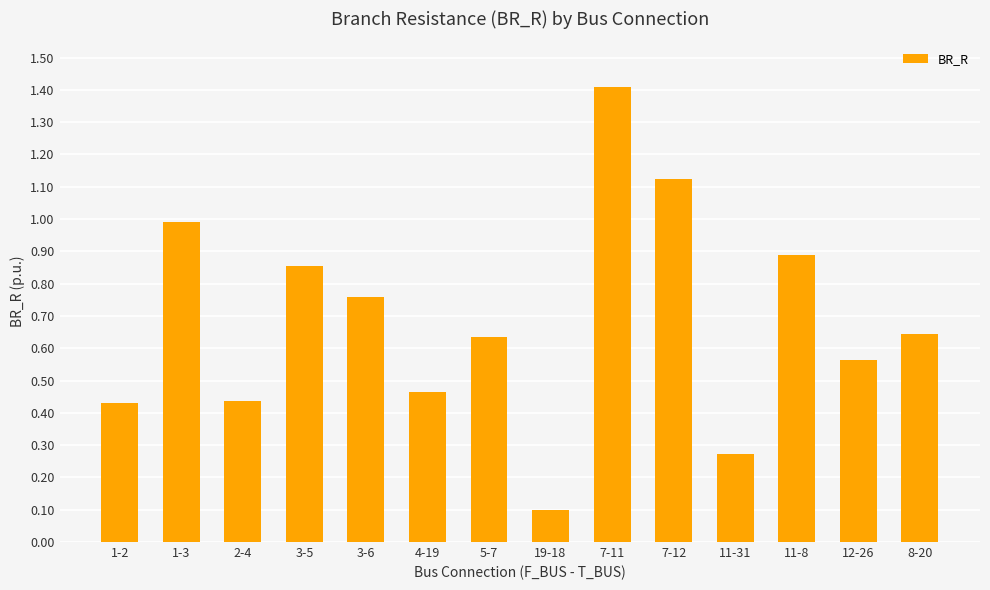

How many categories are shown in the chart?

14